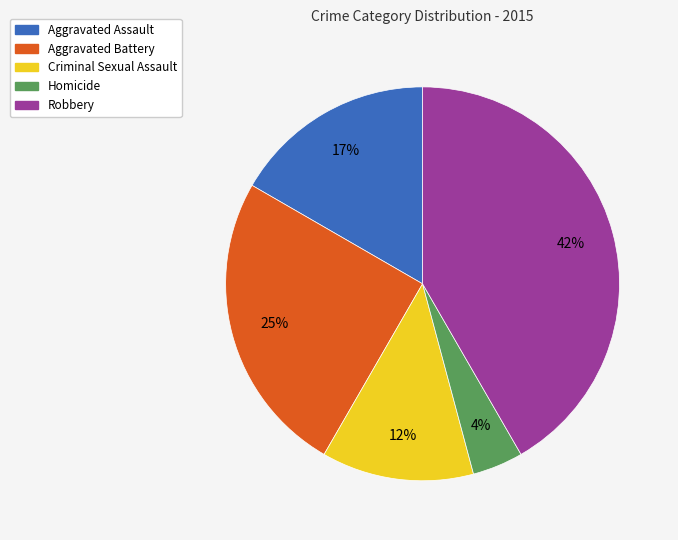

Between Homicide and Aggravated Assault, which is larger?

Aggravated Assault